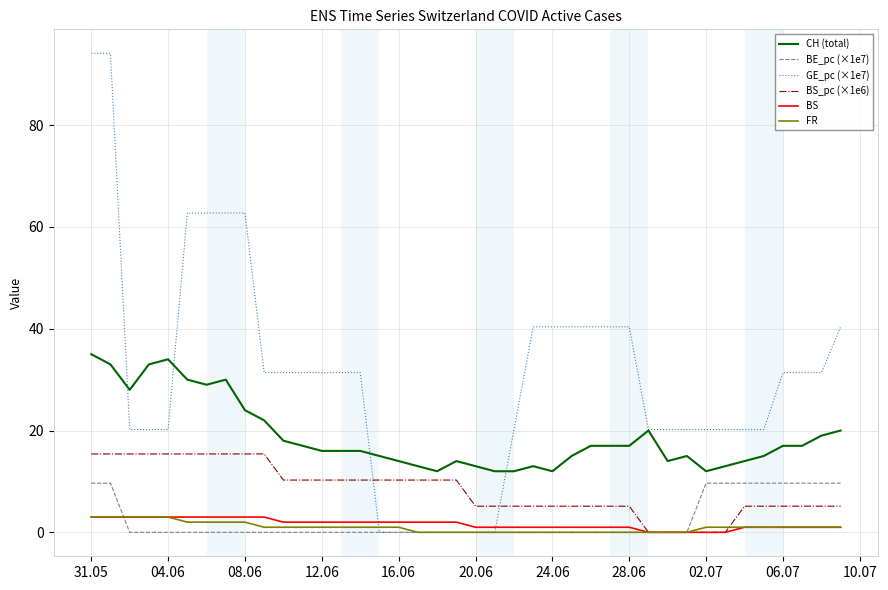

What is the highest value of the GE_pc (×1e7) series?

94.1